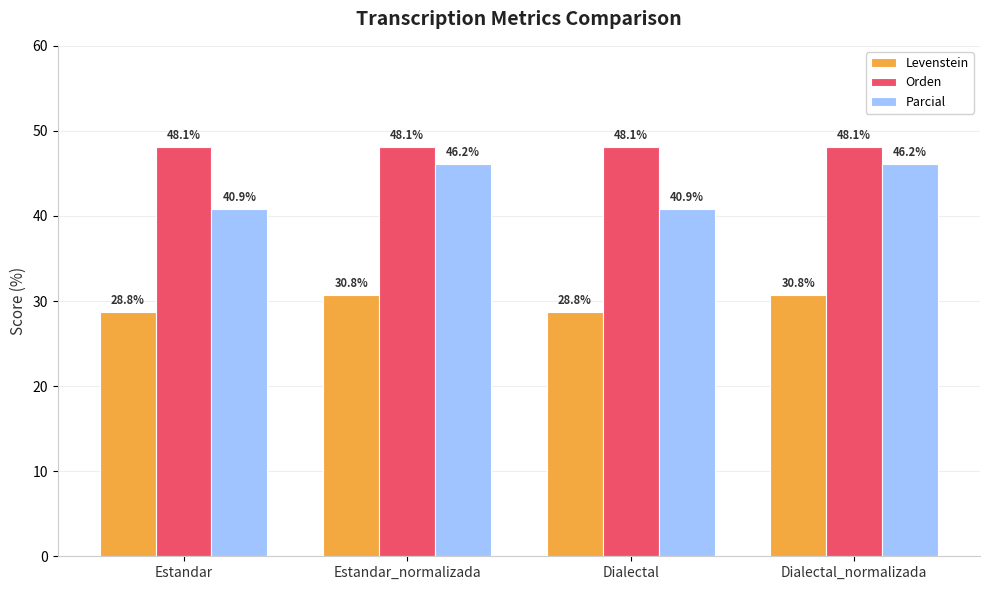

What is the maximum value for Parcial?

46.2